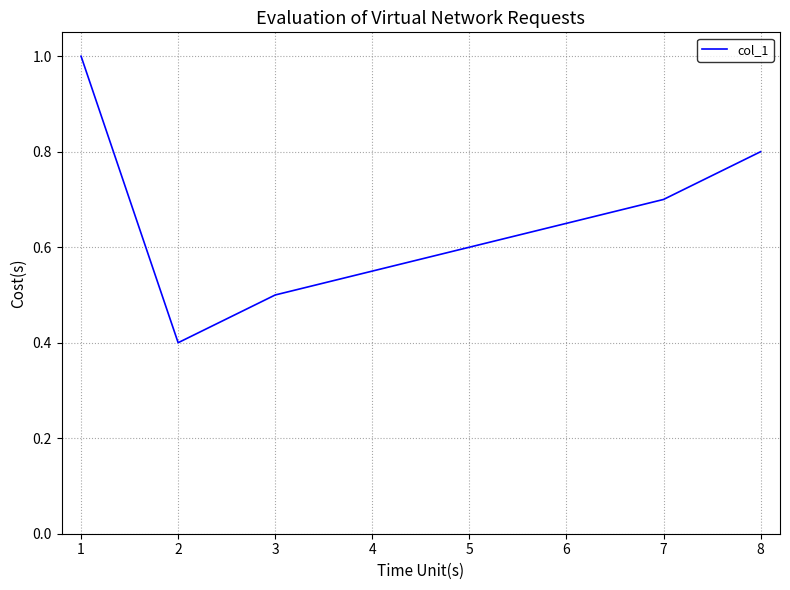

List the labels in order of value, largest first.

1, 8, 7, 5, 3, 2